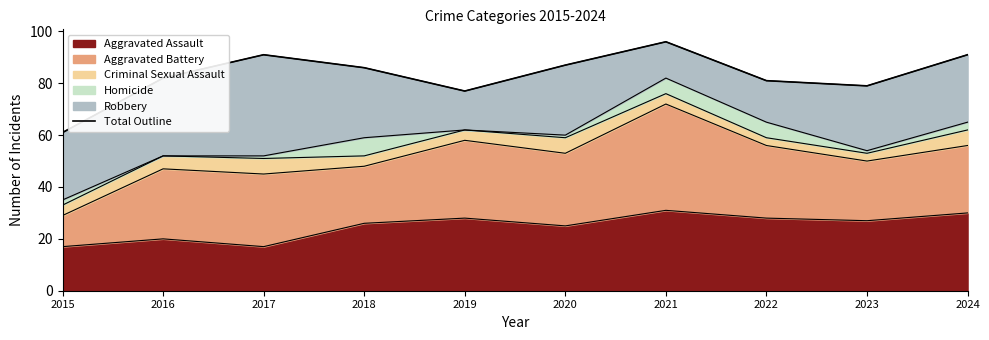

How many data points are above 86?

4